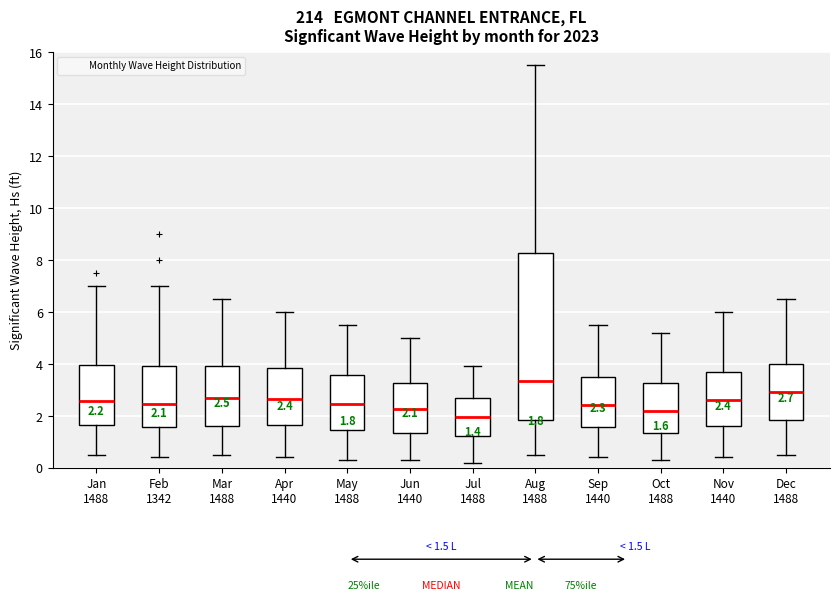

Which box has the highest median line?

Aug 1488